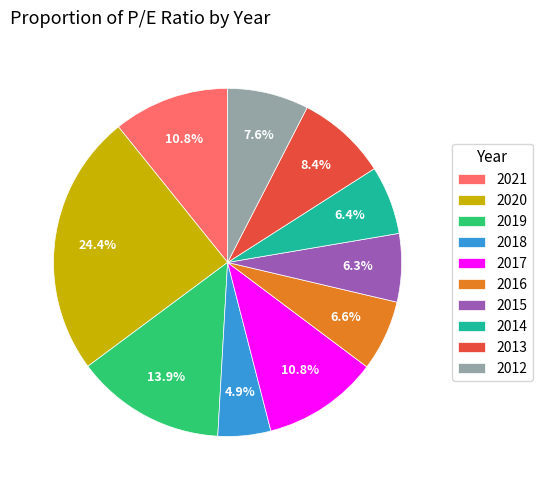

Which slice is the smallest?

2018